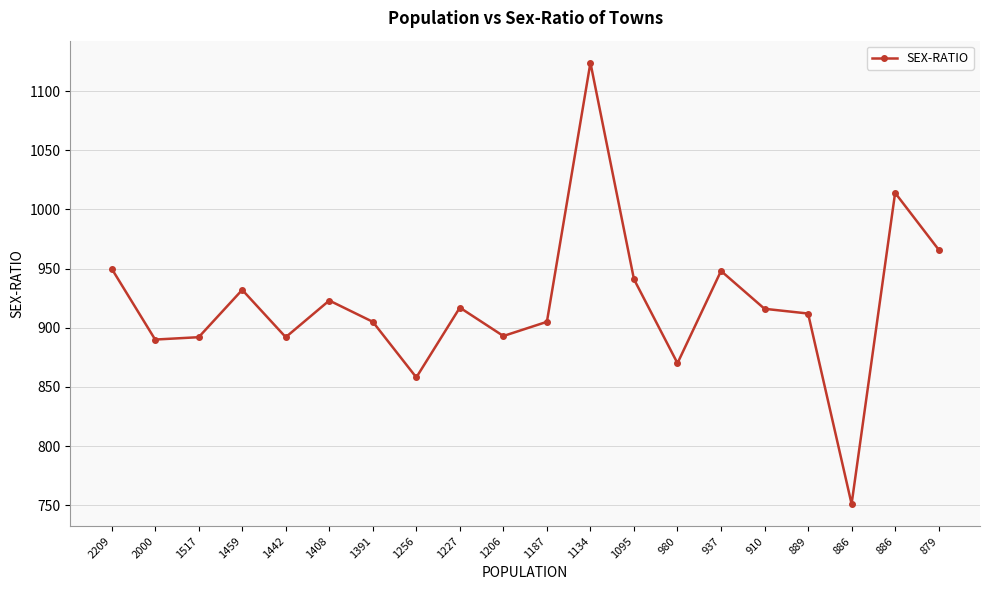

Is this an area chart (filled region under the line)?

No